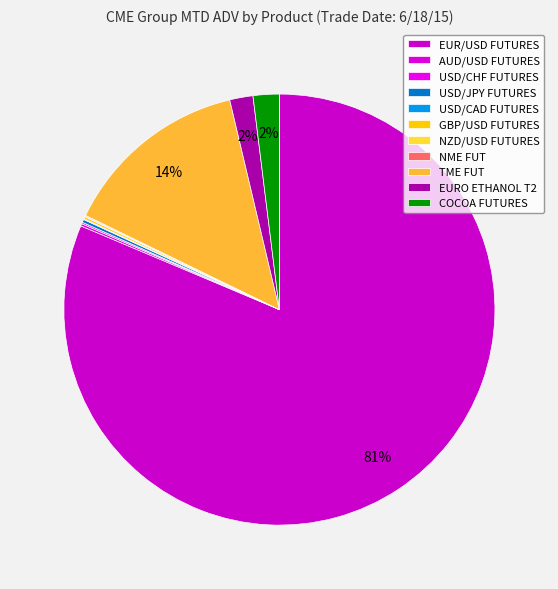

Which has a higher value, NZD/USD FUTURES or GBP/USD FUTURES?

GBP/USD FUTURES